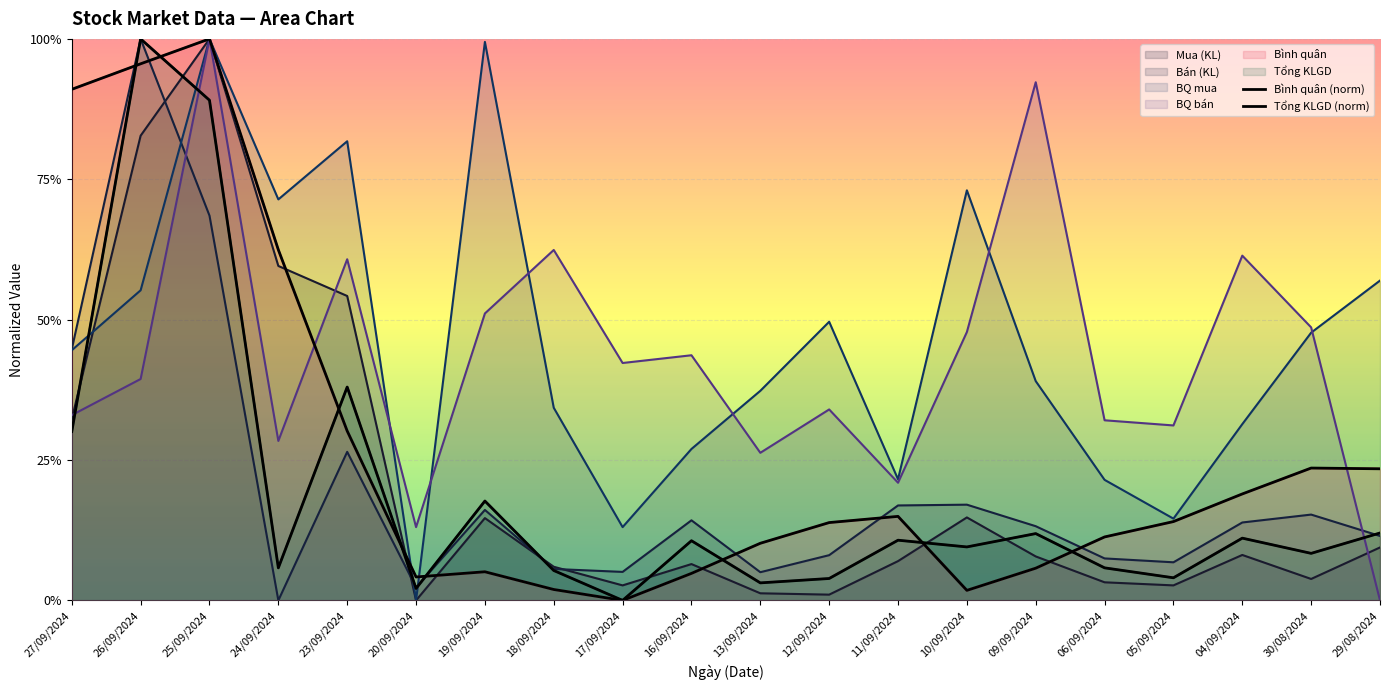

How many intersections are there between Tổng KLGD (norm) and Bình quân (norm)?

8